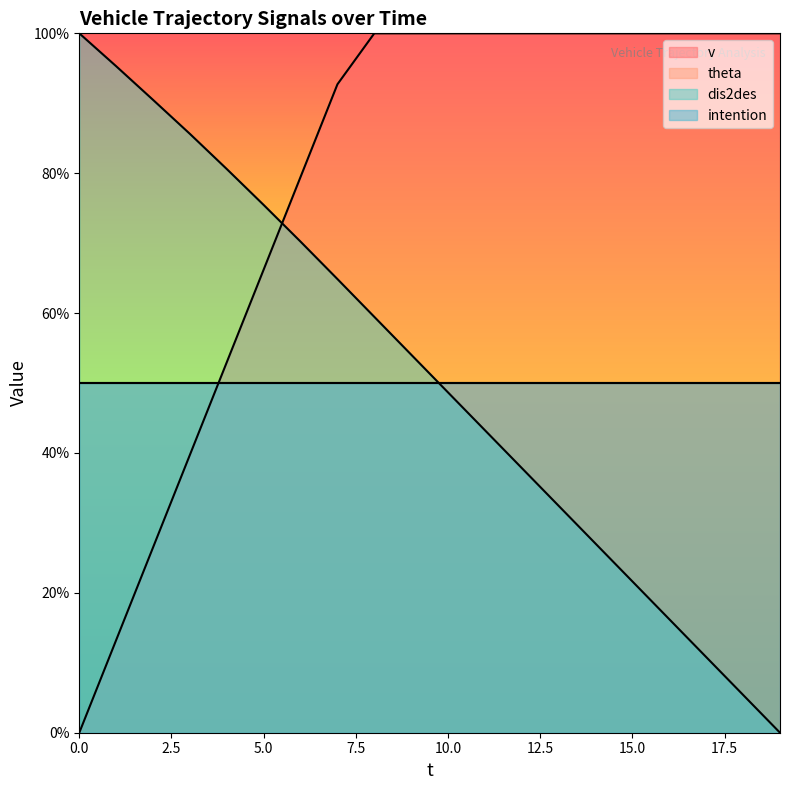

At how many categories does at least one series exceed 76?

19